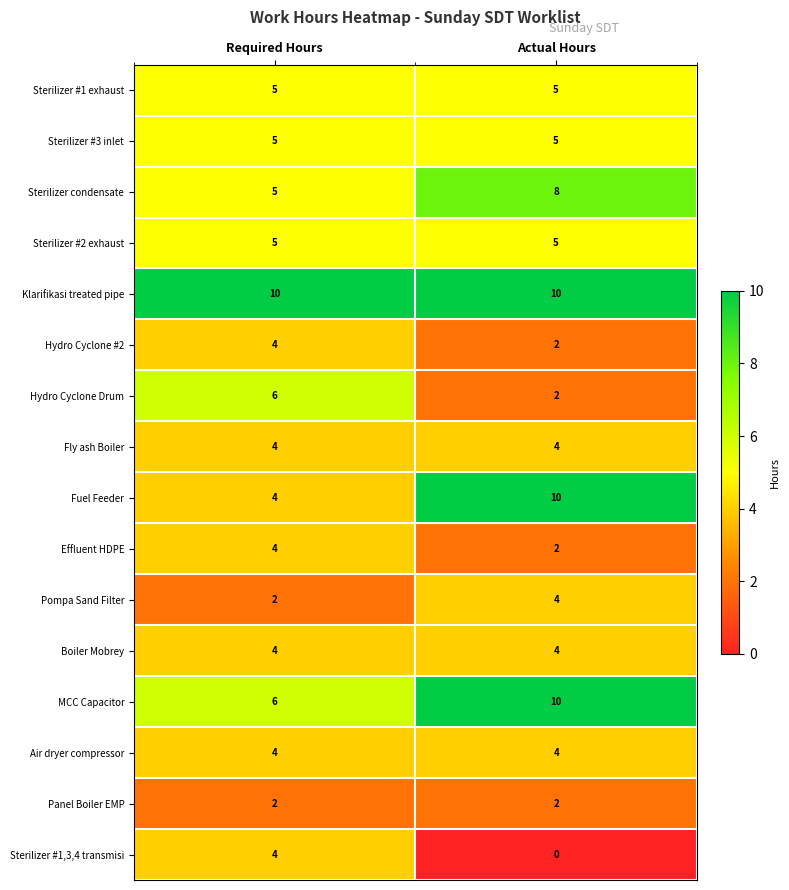

At which category is the sum across all series the highest?

Actual Hours